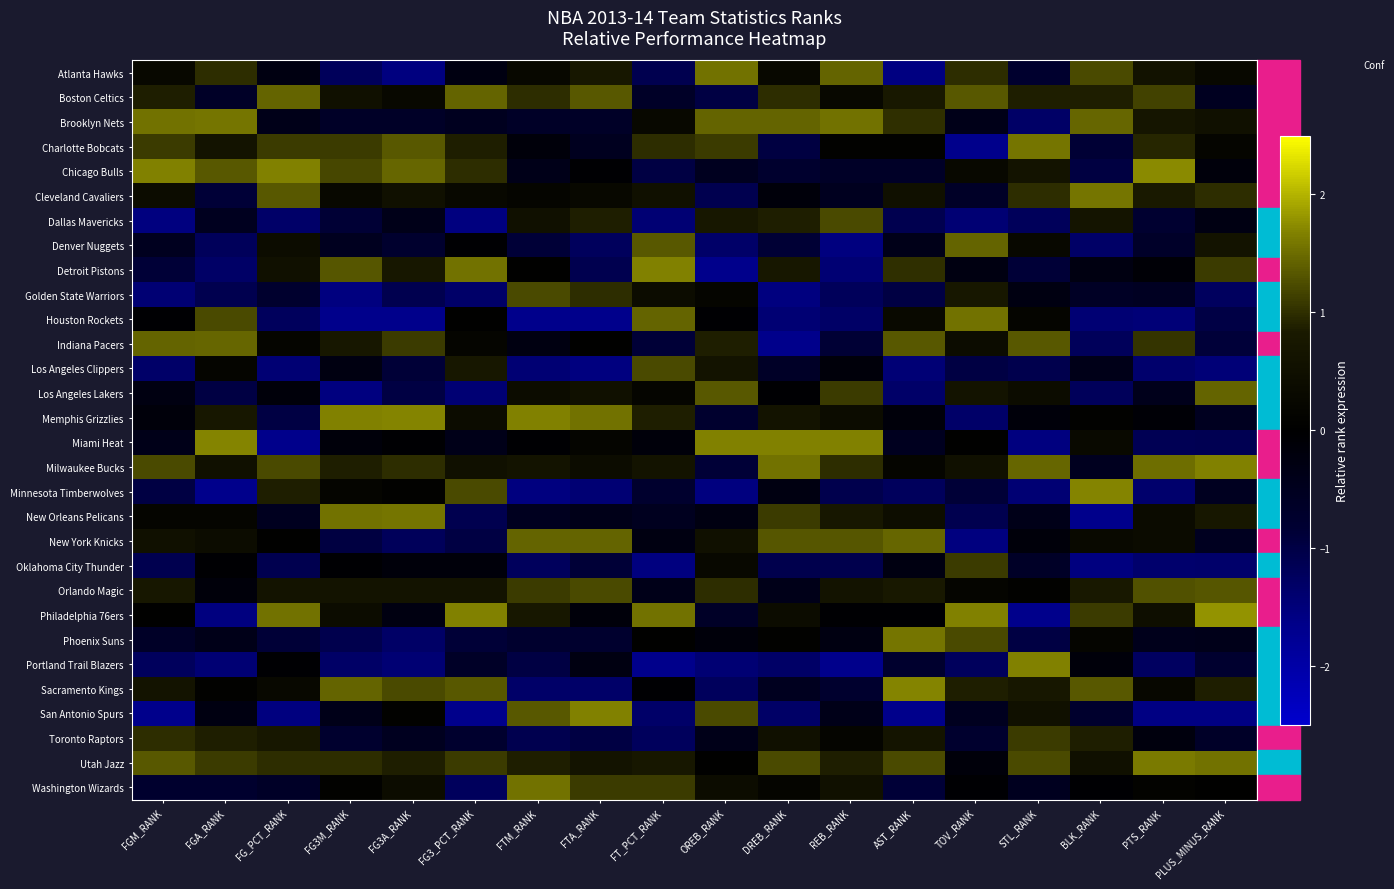

Which series has the largest total across all categories?

Utah Jazz